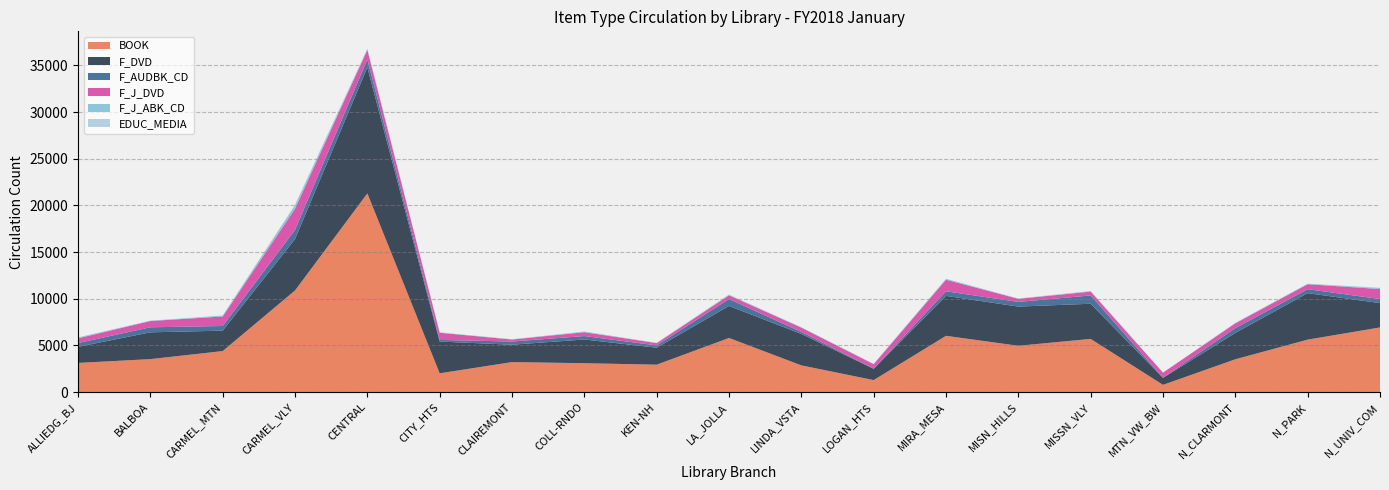

Reading left to right, what are all the values shown in this chart?

BOOK: 3129	3536	4398	10893	21292	2014	3219	3098	2940	5803	2865	1289	6033	4966	5702	780	3519	5624	6930
F_DVD: 1723	2870	2188	5502	13498	3405	1861	2541	1818	3430	3369	1206	4275	4198	3767	748	2826	4979	2607
F_AUDBK_CD: 407	540	499	981	846	173	340	370	244	740	215	30	494	502	887	19	511	426	436
F_J_DVD: 503	672	1019	2269	1037	770	213	413	248	396	462	465	1241	329	414	540	512	531	1073
F_J_ABK_CD: 91	33	99	356	62	35	35	57	22	70	40	41	93	19	55	3	48	50	107
EDUC_MEDIA: 7	4	5	88	80	9	0	21	14	19	0	1	7	25	14	1	11	5	31